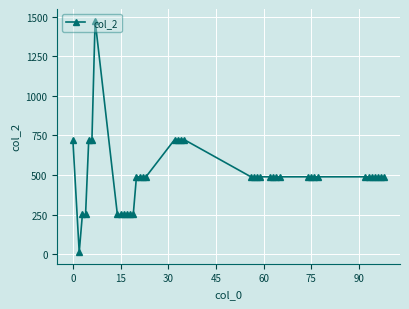

How many values are below 489?

9